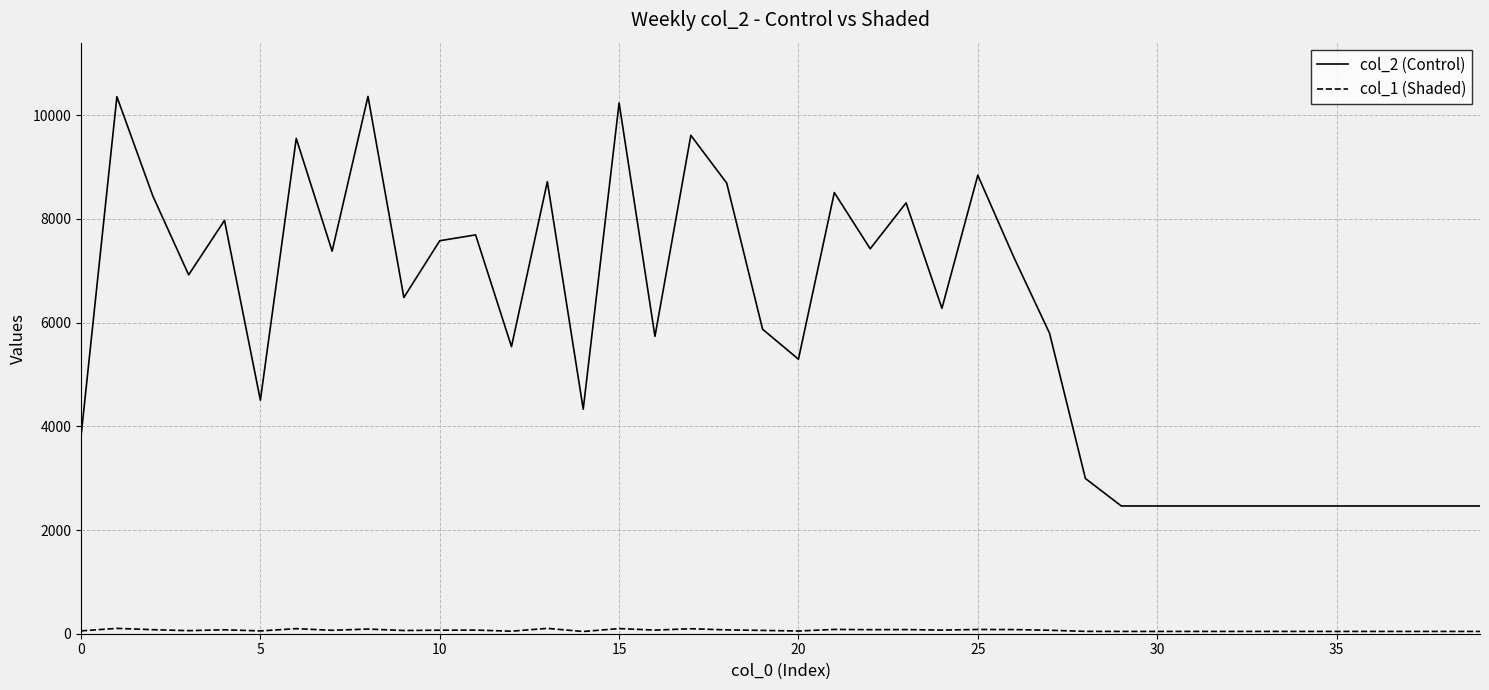

Which series has the largest total across all categories?

col_2 (Control)